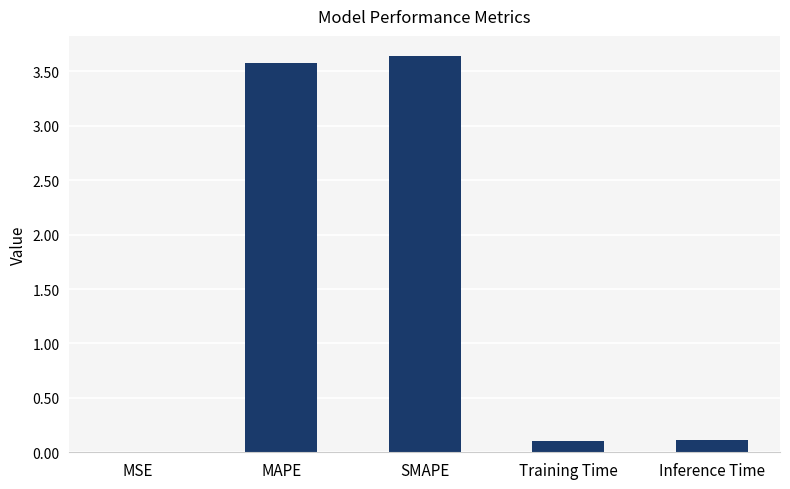

What is the change in value from SMAPE to Training Time?

-3.5